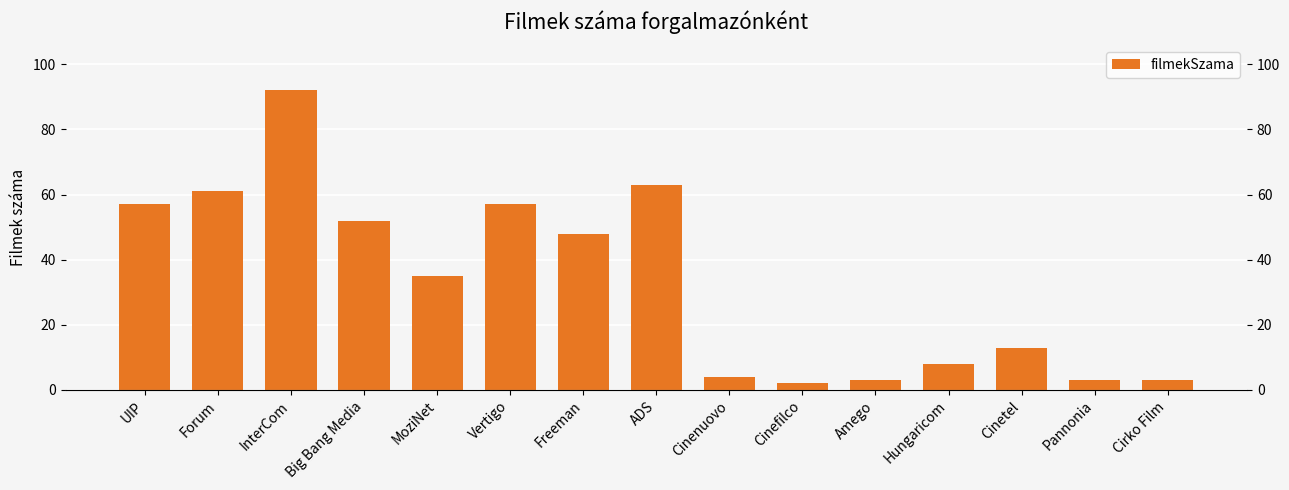

Is it true that the value at Cinetel is 13?

True